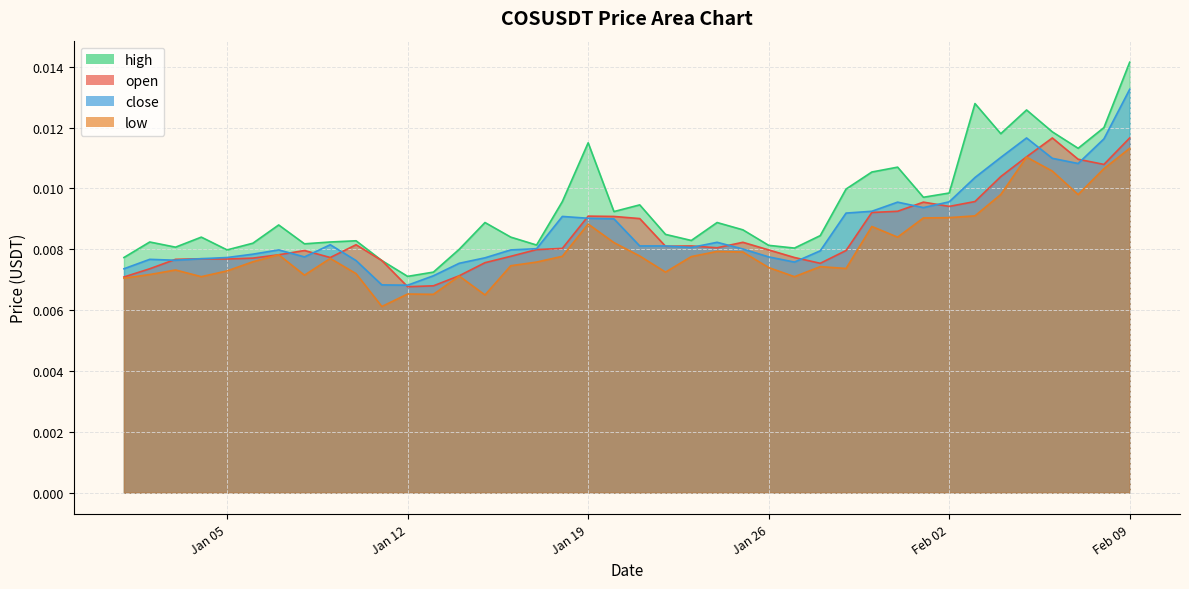

How many lines are shown in the chart?

4